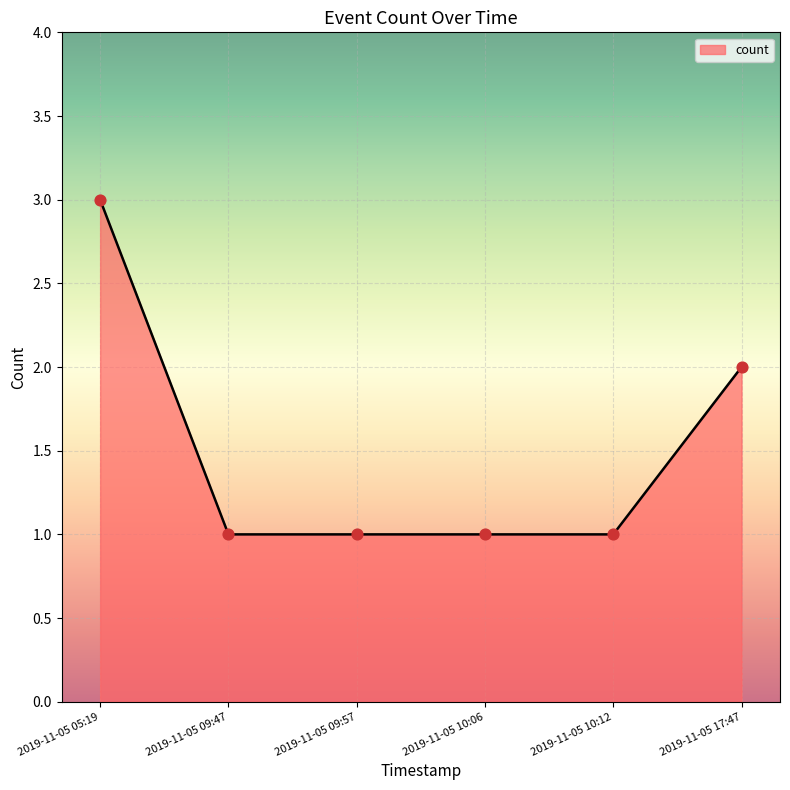

Which has a higher value, 2019-11-05 10:06 or 2019-11-05 17:47?

2019-11-05 17:47